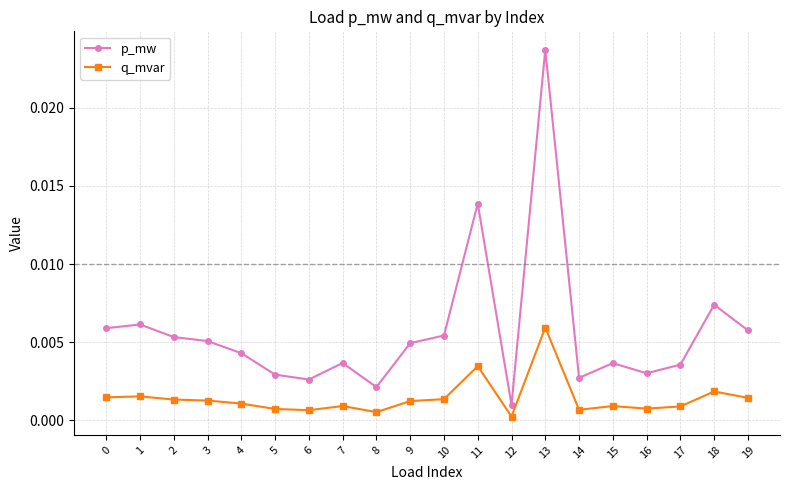

How many data points does each series have?

20